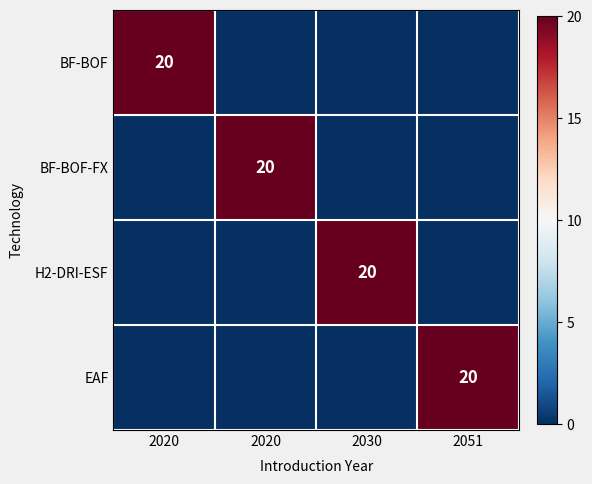

Which category has the highest value across all series?

2020